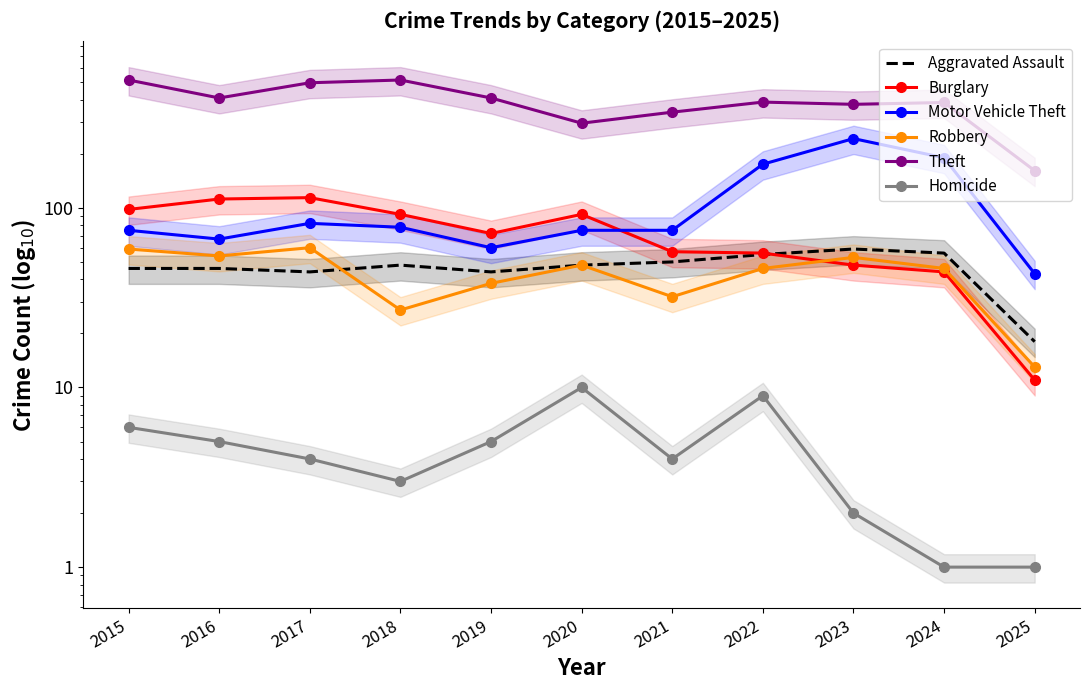

What is the difference between the maximum and minimum values in the Motor Vehicle Theft series?

200